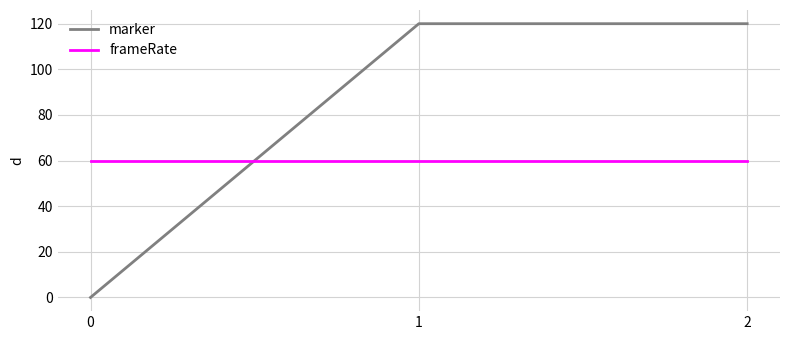

Rank the series at 1 from lowest to highest value.

frameRate, marker